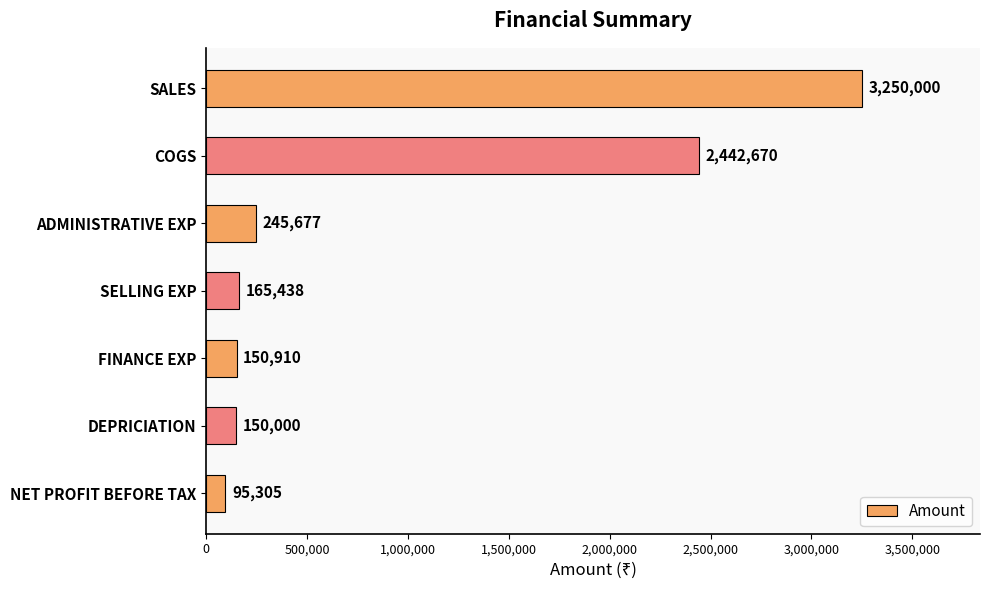

Is it true that the value at ADMINISTRATIVE EXP is 363562?

False